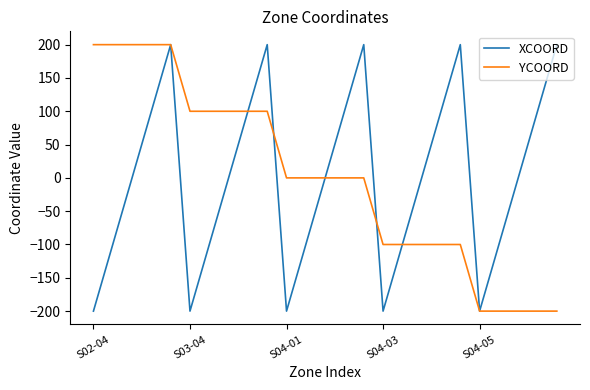

What is the maximum value for XCOORD?

200